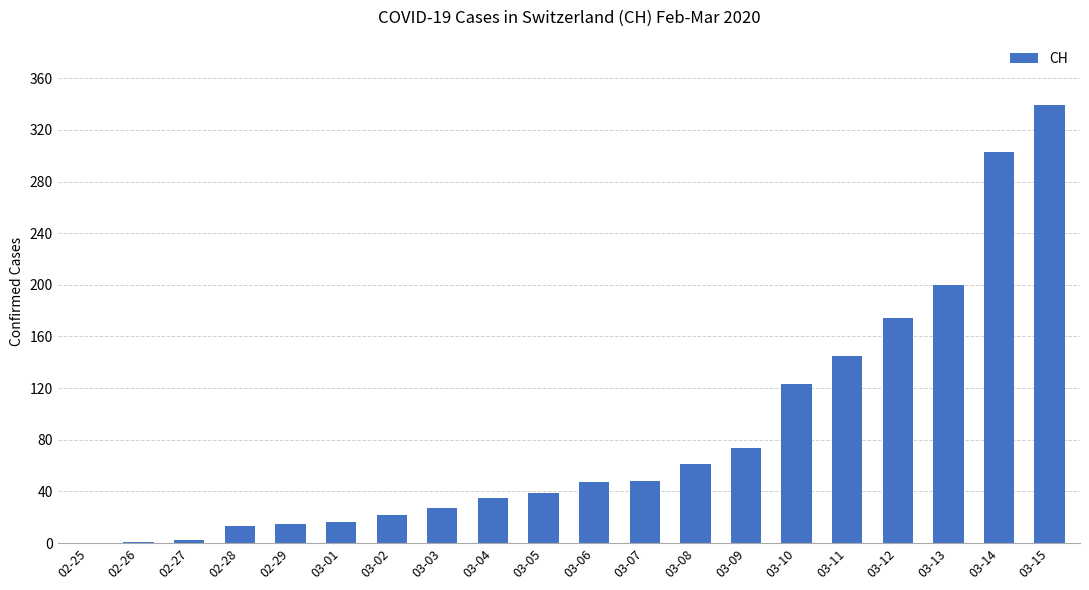

At which category does the chart reach its peak across all series?

03-15